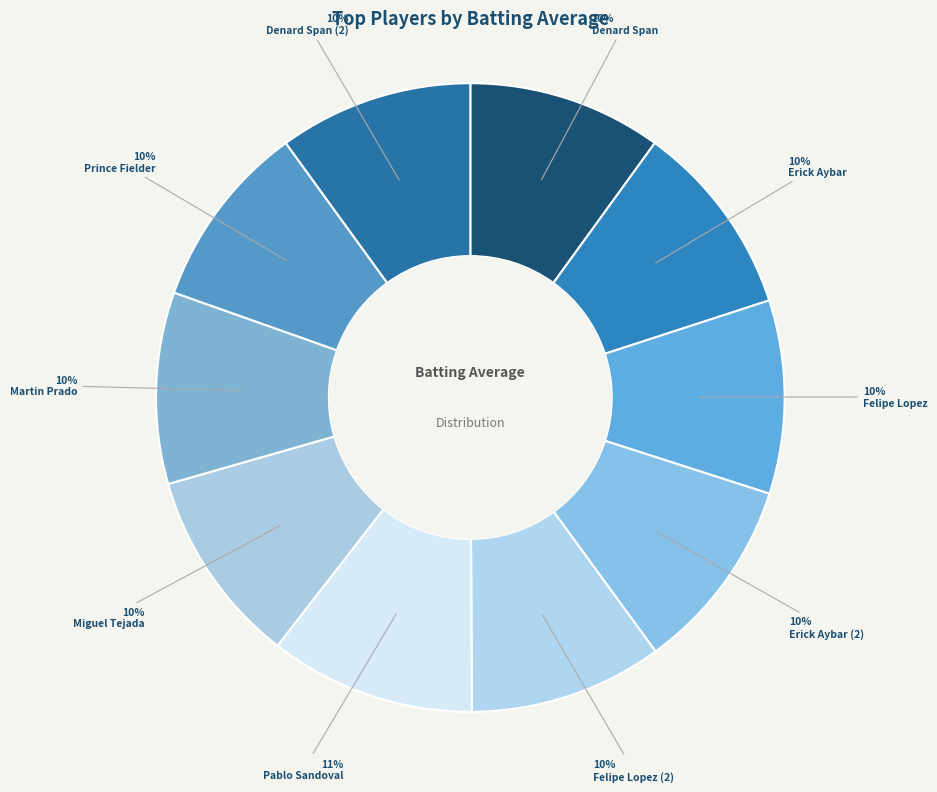

To the nearest percent, what is the combined percentage of Miguel Tejada and Martin Prado?

20%